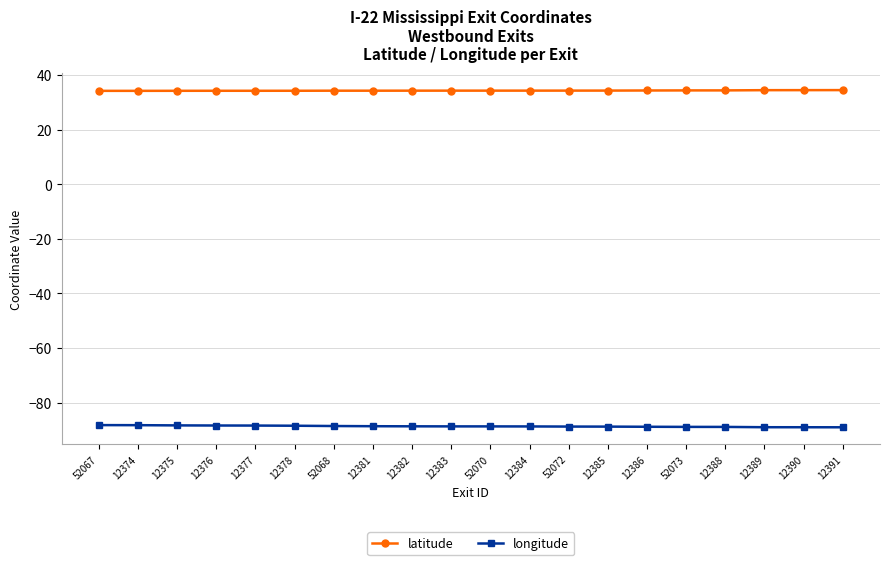

What position from the left is 12390?

19